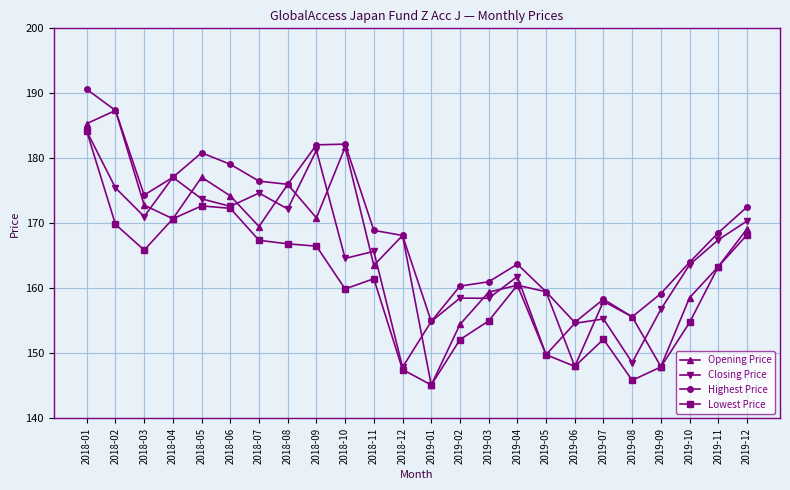

Is it true that Closing Price equals 177.1 at 2018-04?

True